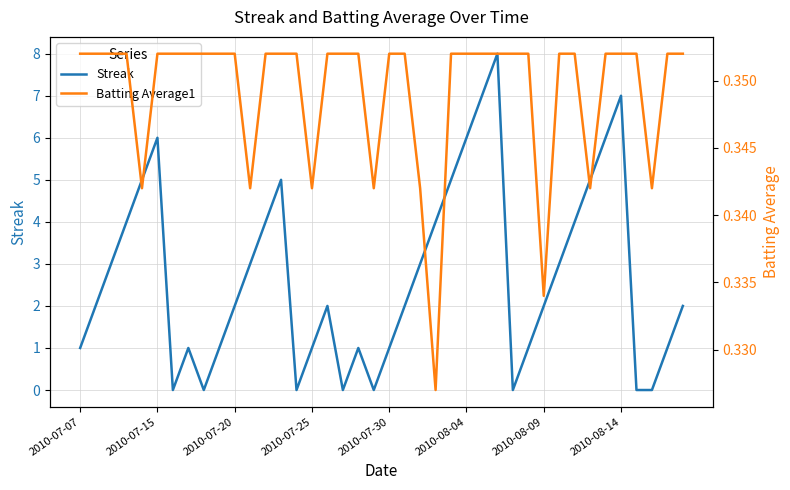

List the series in order of their peak value, lowest first.

Batting Average1, Streak